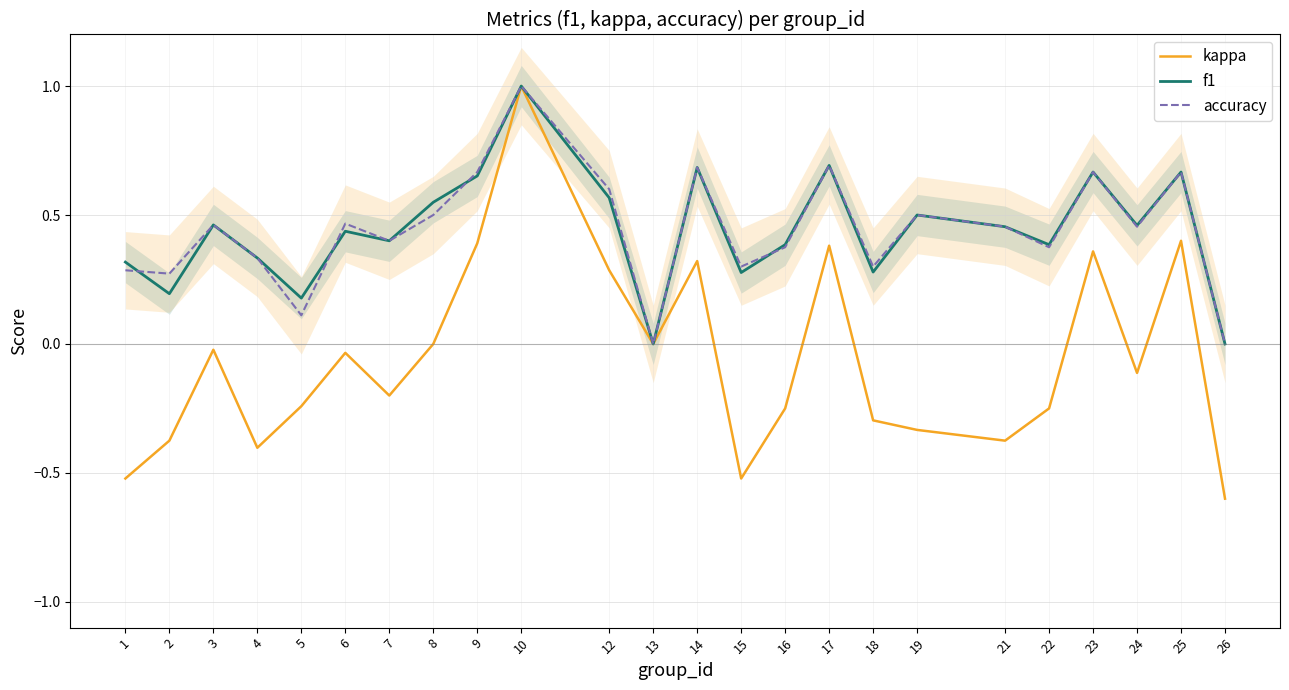

True or false: kappa and accuracy cross at least once.

False